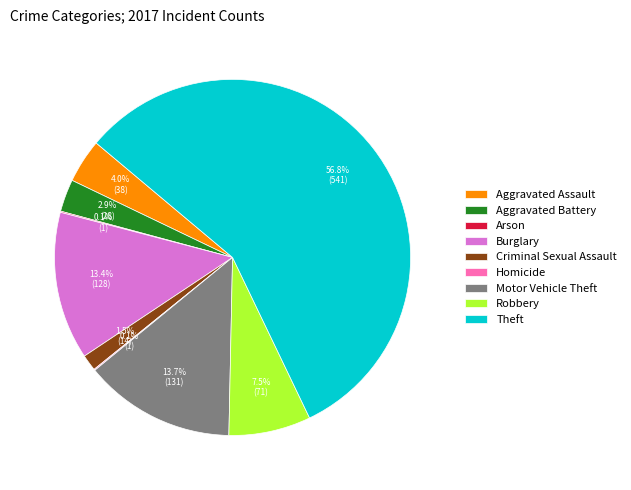

True or false: Motor Vehicle Theft accounts for 6% of the total.

False